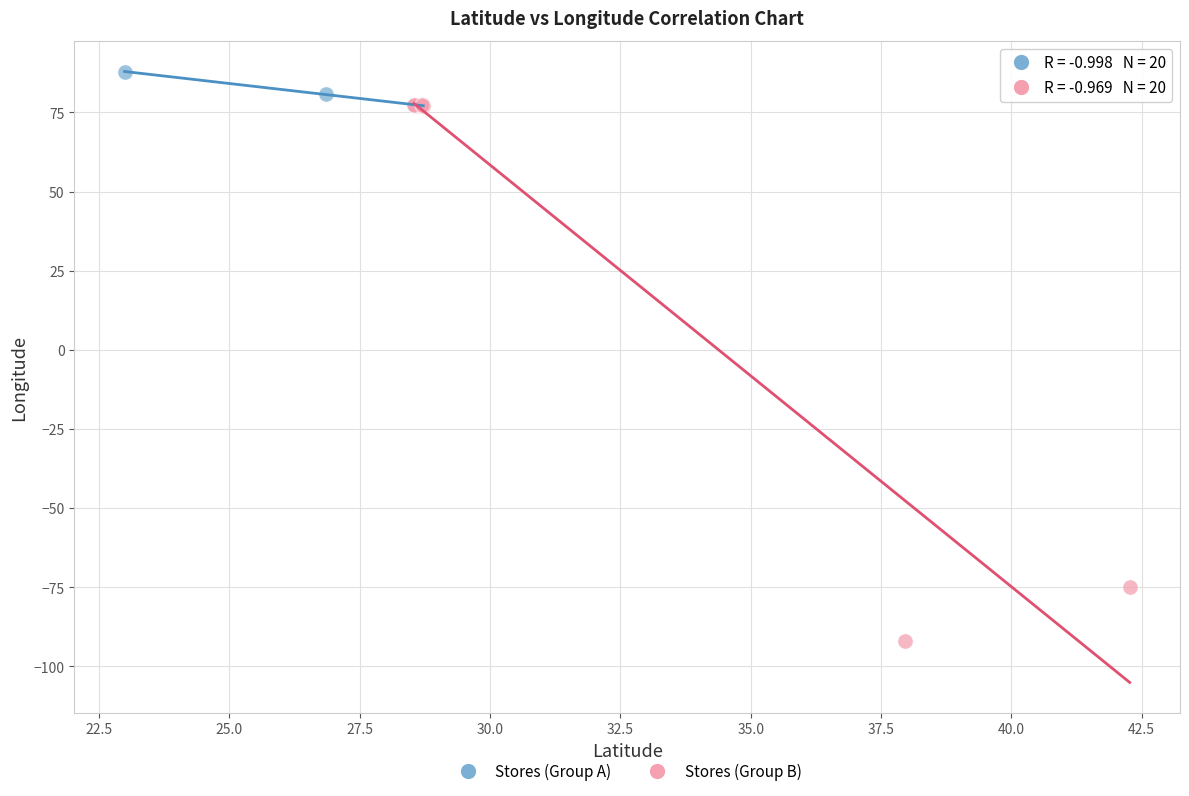

Which series reaches the minimum Y coordinate?

Stores (Group B)